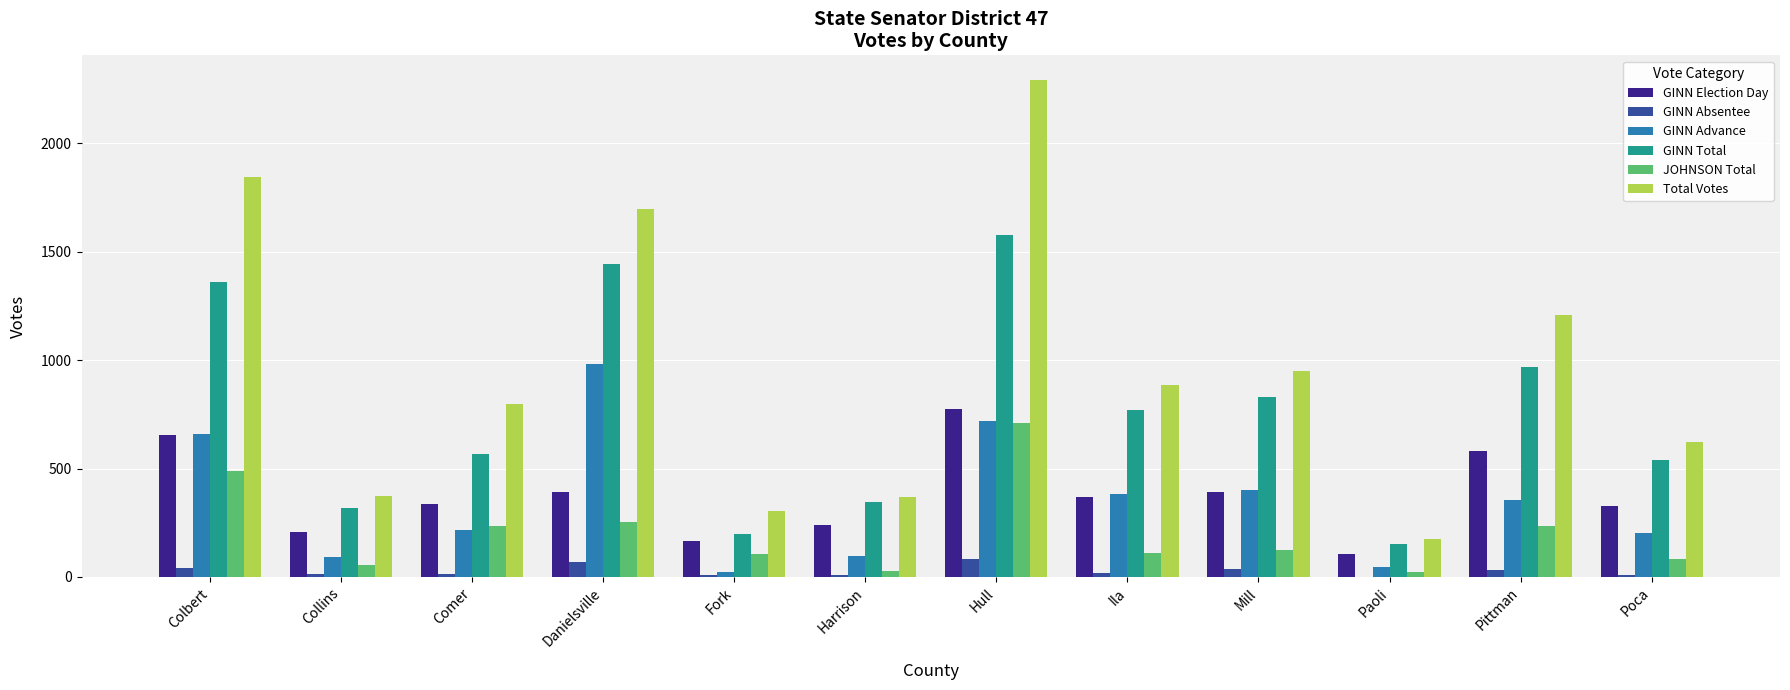

Which category has the highest value across all series?

Hull